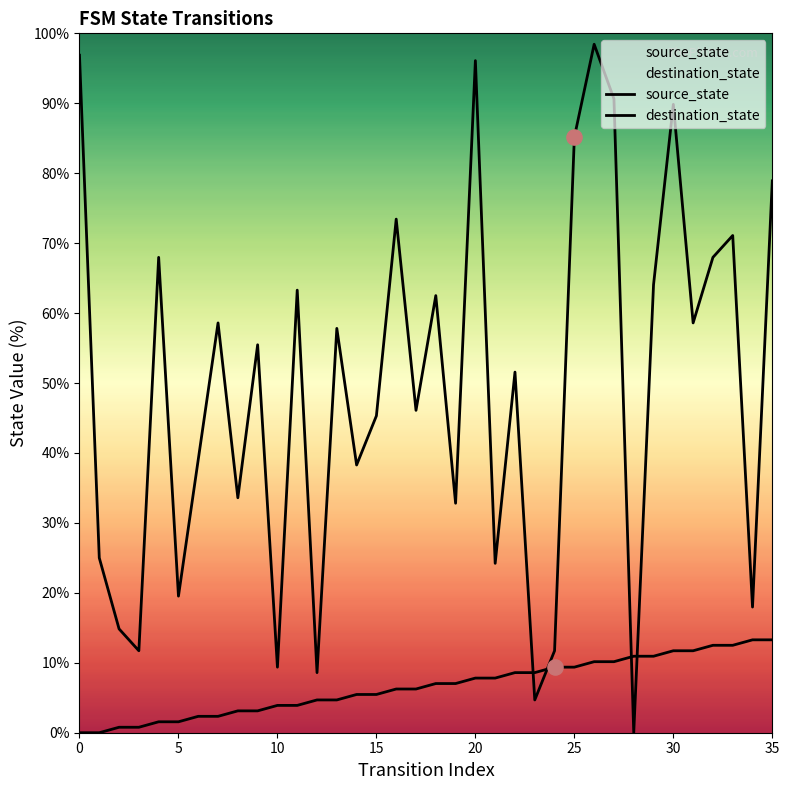

At how many categories does at least one series exceed 27?

25